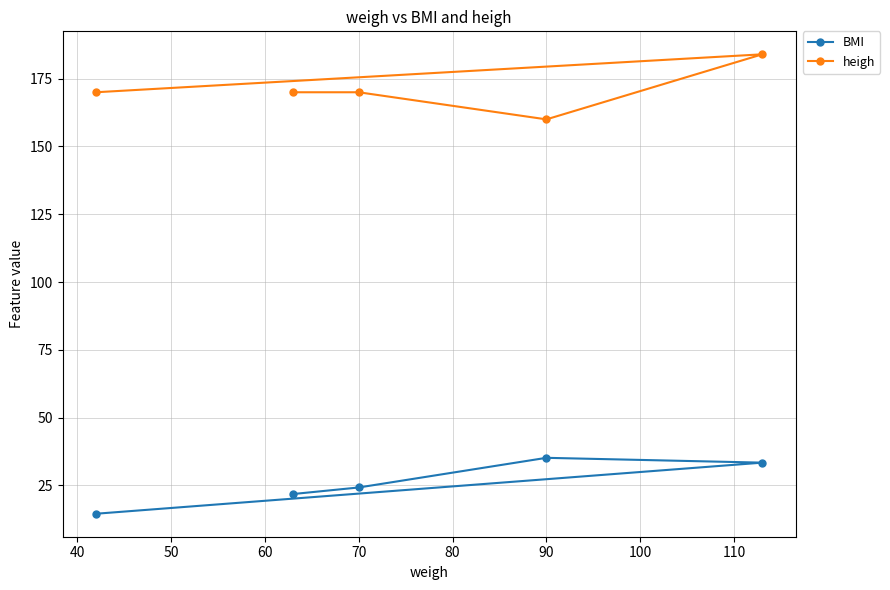

What is the difference between the maximum and minimum values in the BMI series?

20.6